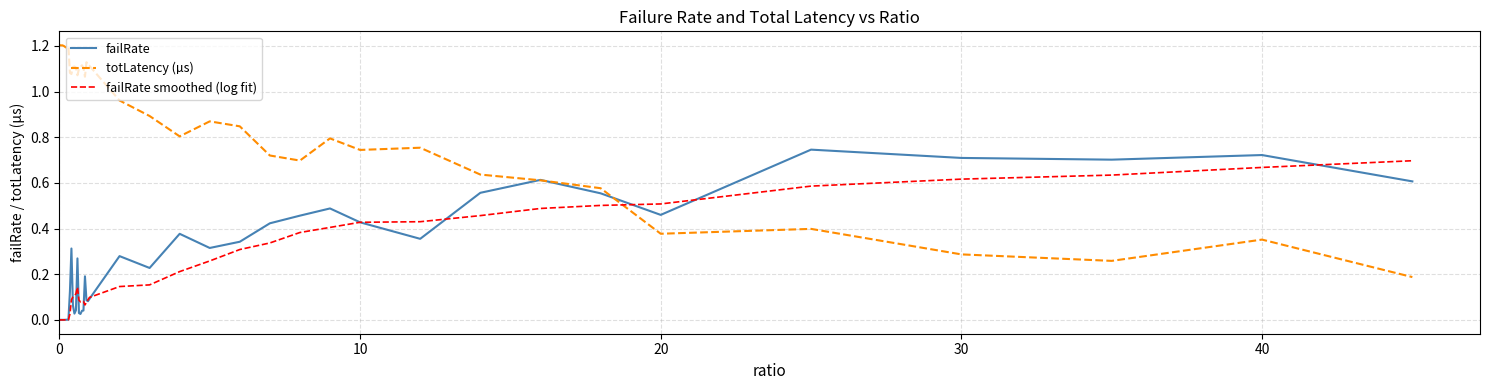

Which series has the largest total across all categories?

totLatency (µs)